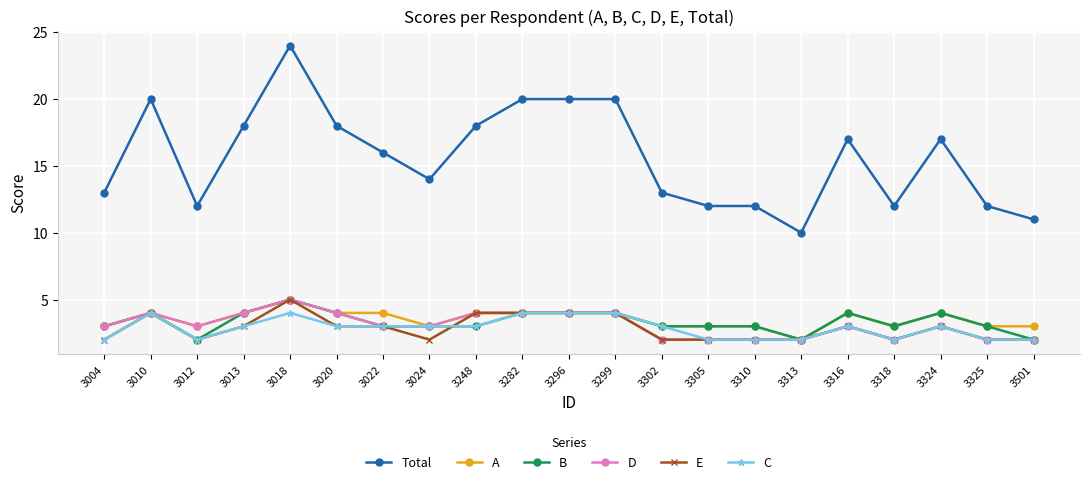

Is the value of E at 3018 greater than the value of Total at 3020?

No